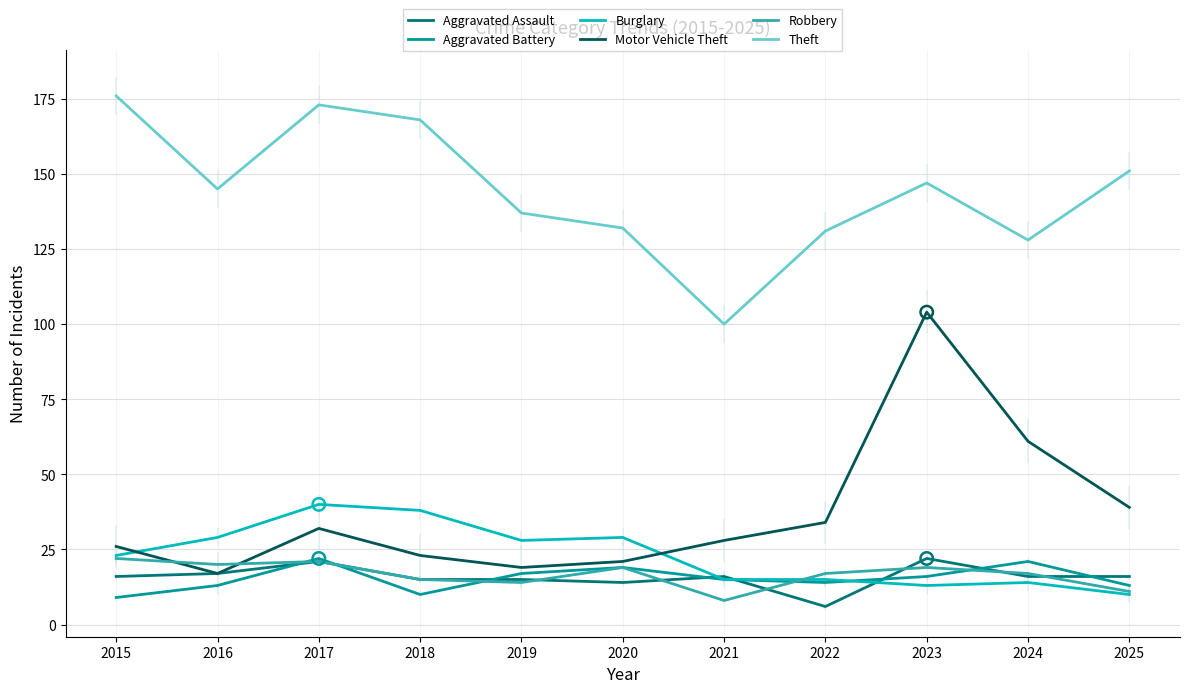

What are all the series names shown in the legend?

Aggravated Assault, Aggravated Battery, Burglary, Motor Vehicle Theft, Robbery, Theft